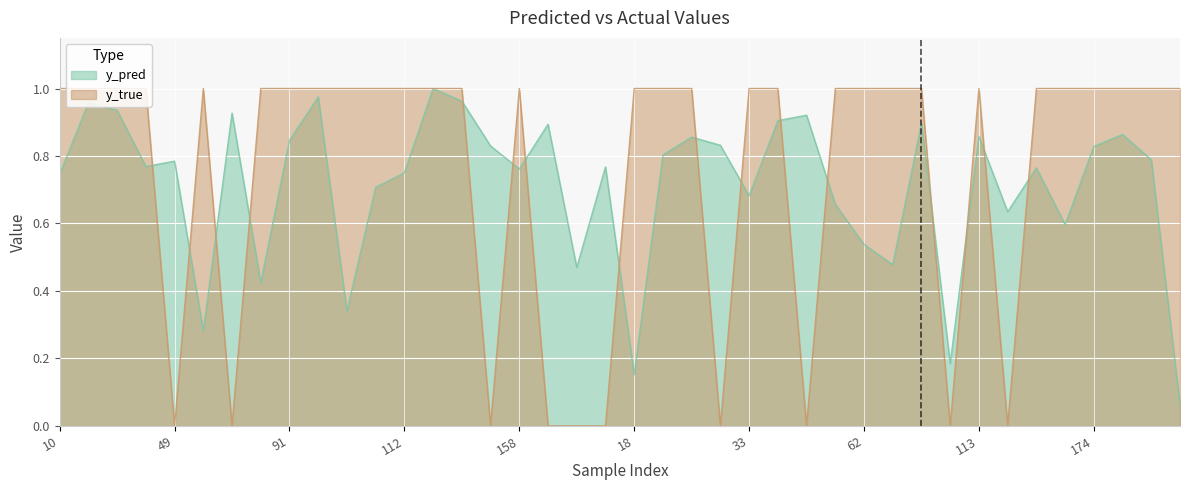

List the labels in order of y_true value, smallest first.

49, 76, 154, 159, 176, 13, 30, 48, 90, 119, 10, 26, 35, 40, 50, 77, 91, 101, 108, 110, 112, 117, 153, 158, 18, 28, 29, 33, 34, 54, 62, 65, 80, 113, 157, 160, 174, 180, 3, 9